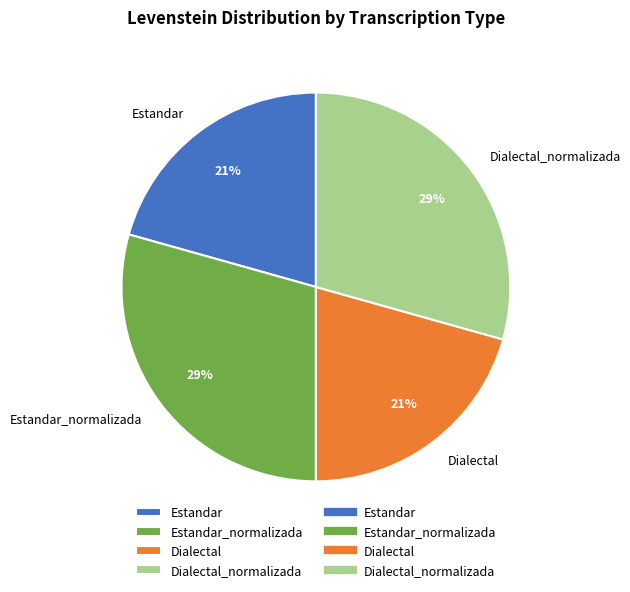

How many segments does this pie chart have?

4